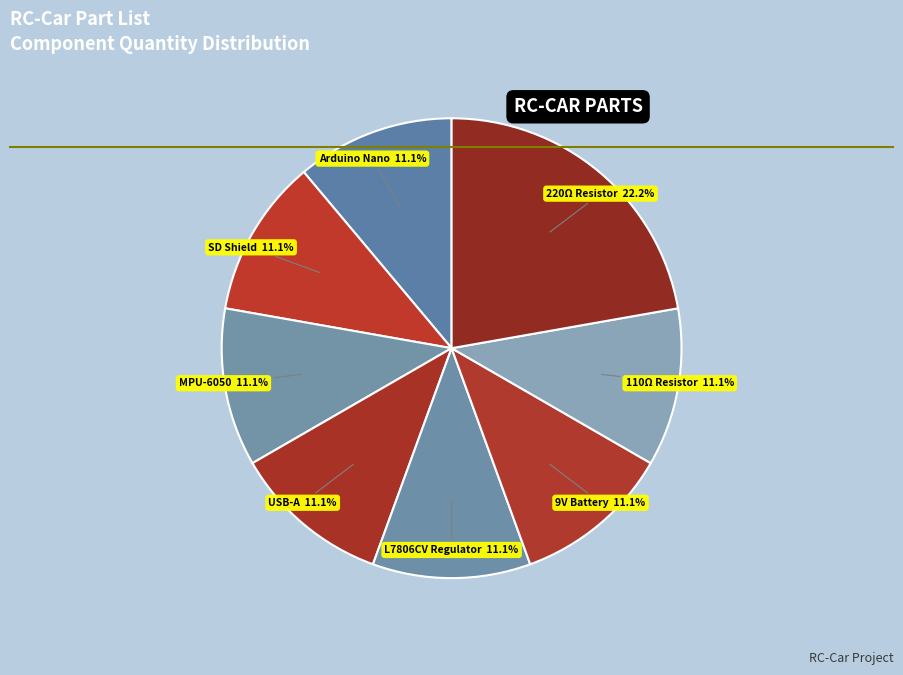

Does any single category account for the majority?

No